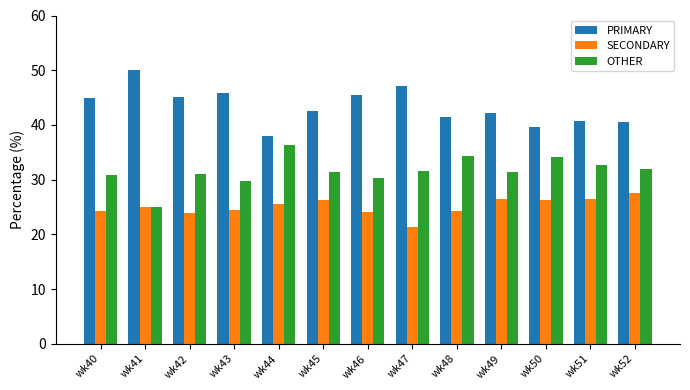

What is the total value across all series at wk51?

100.0